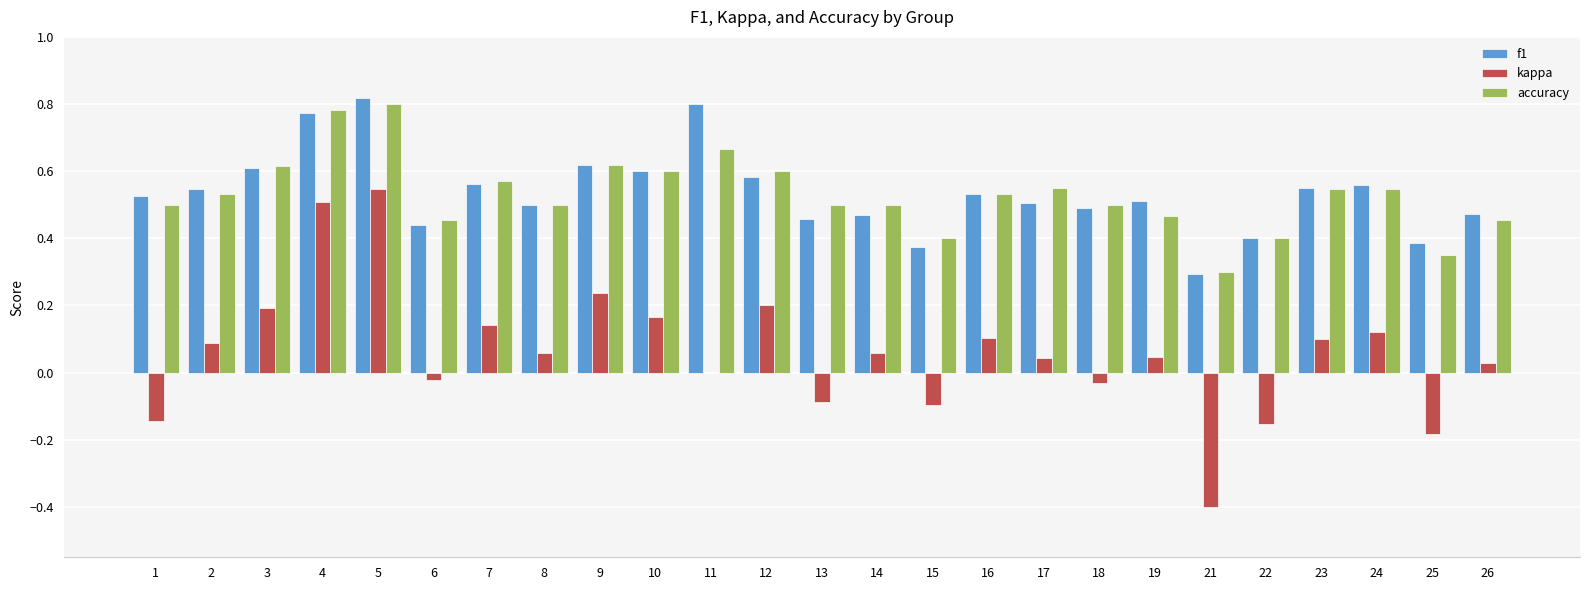

At which category is the sum across all series the highest?

5